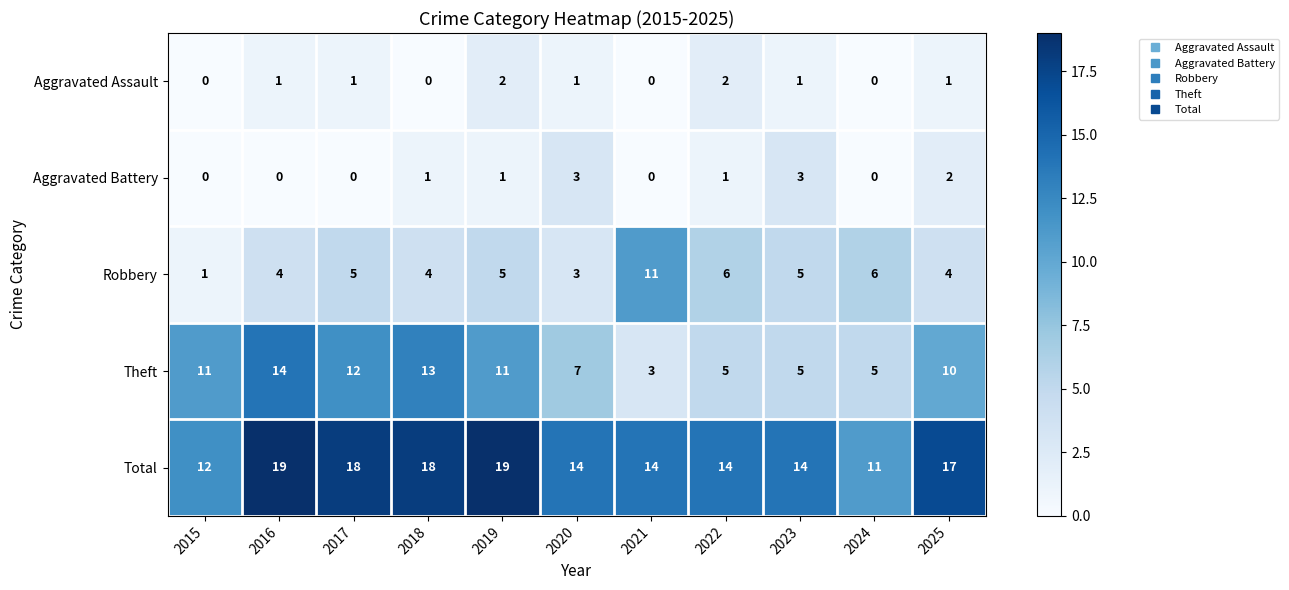

What is the spread (max minus min) of values at 2022?

13